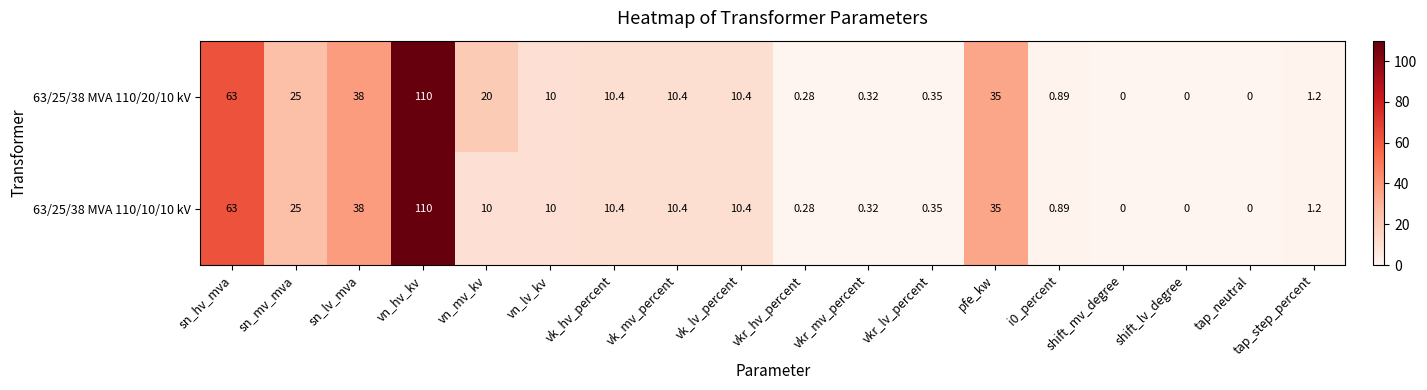

At which category is the sum across all series the highest?

vn_hv_kv